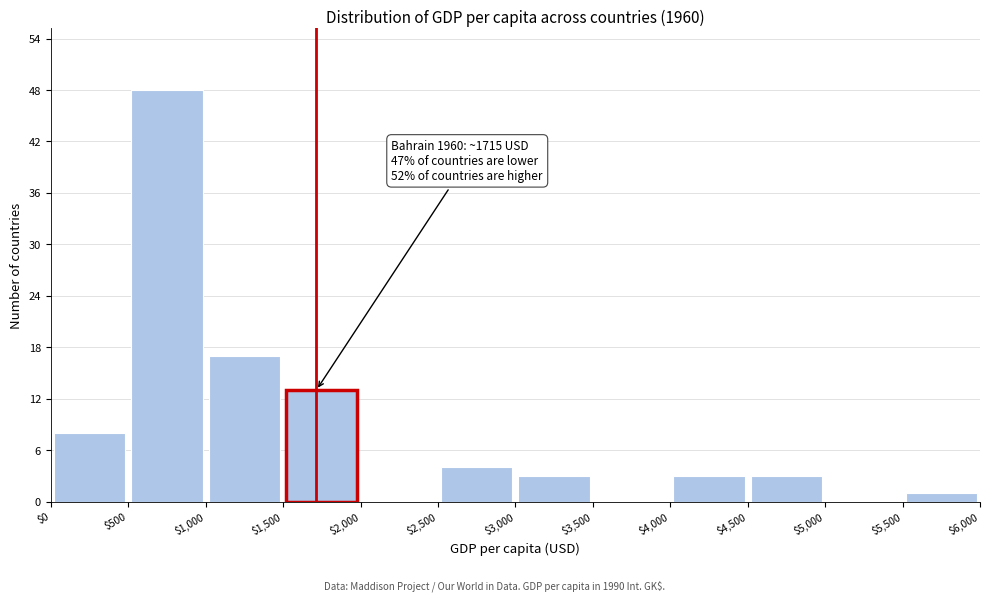

Over which range of the x-axis is the bar tallest?

$500 to $1,000